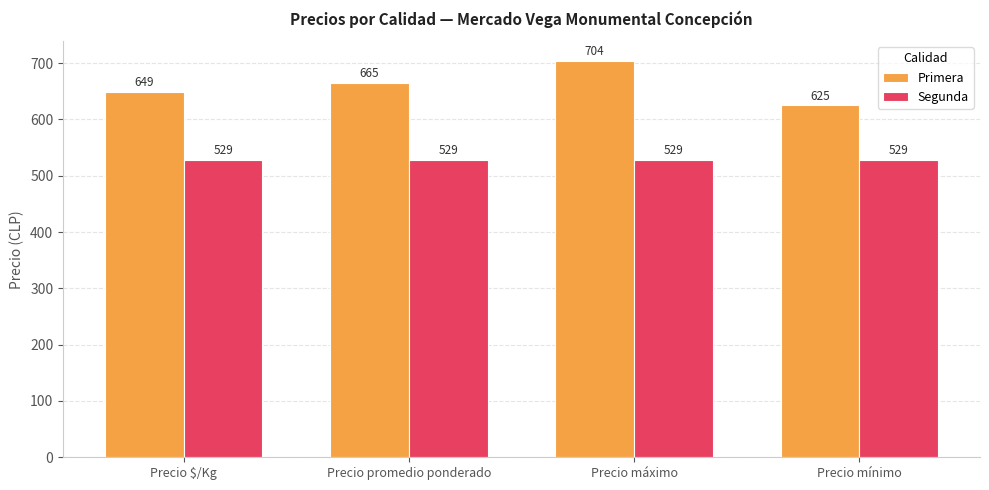

Rank the series at Precio promedio ponderado from highest to lowest value.

Primera, Segunda